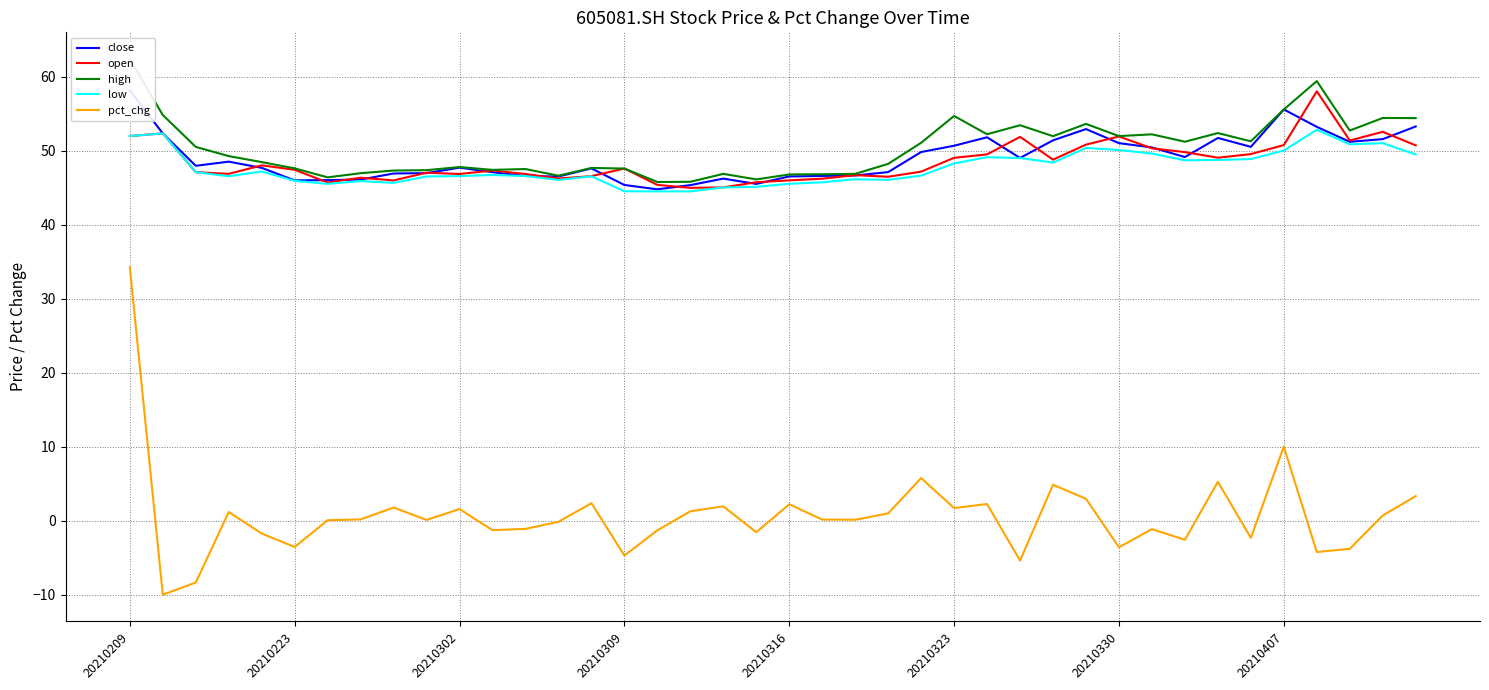

In open, how many points are lower than both neighbors (excluding endpoints)?

10